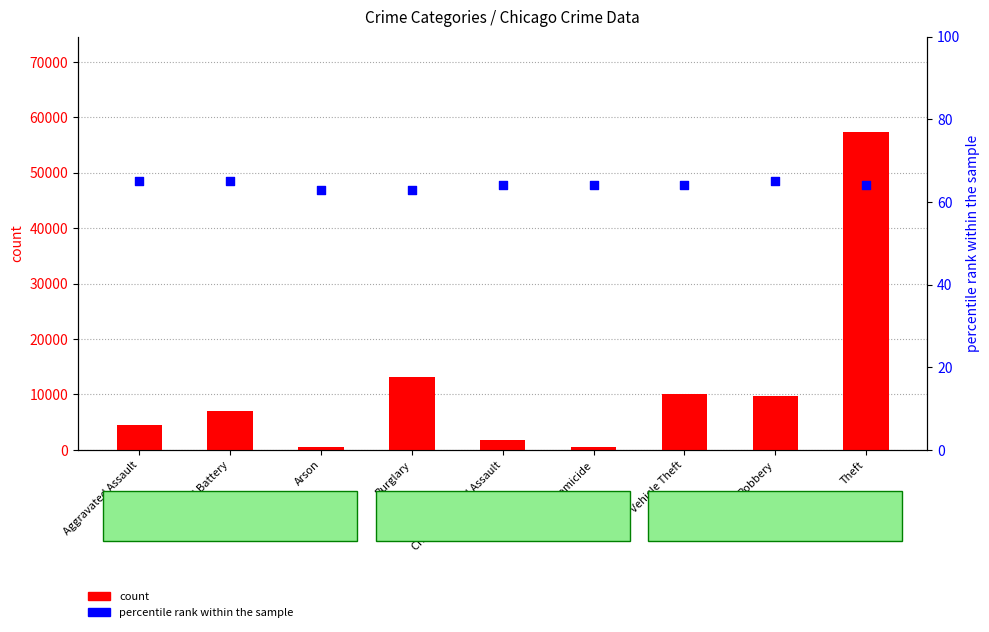

At how many categories does at least one series exceed 32791?

1